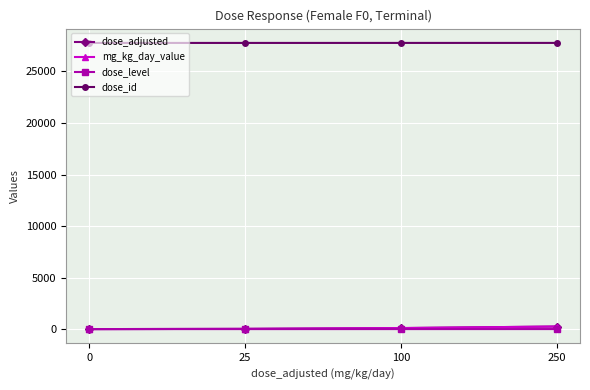

Is it true that dose_adjusted equals 146 at 250?

False